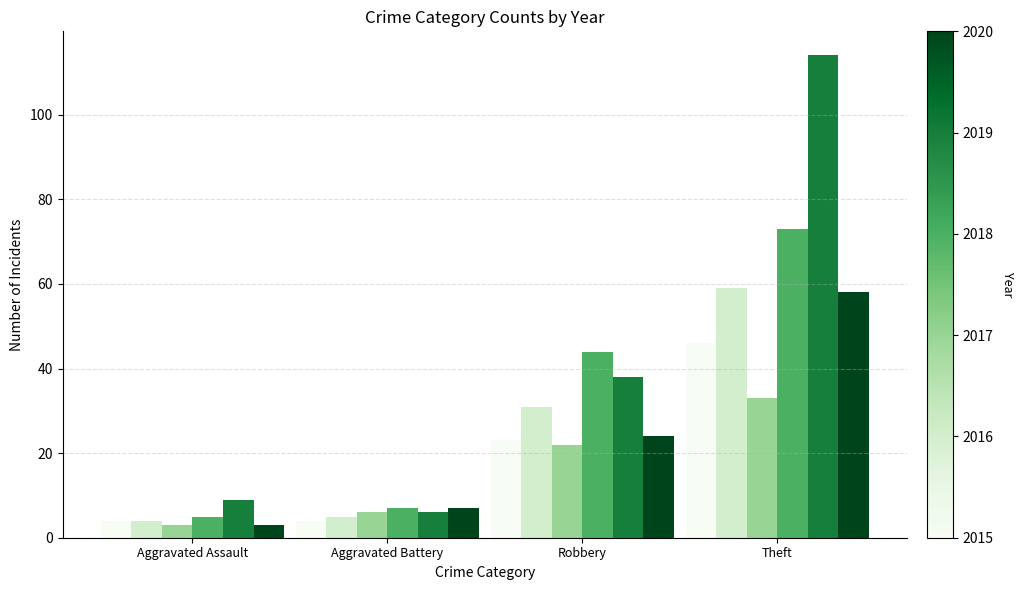

What is the spread (max minus min) of values at Theft?

81